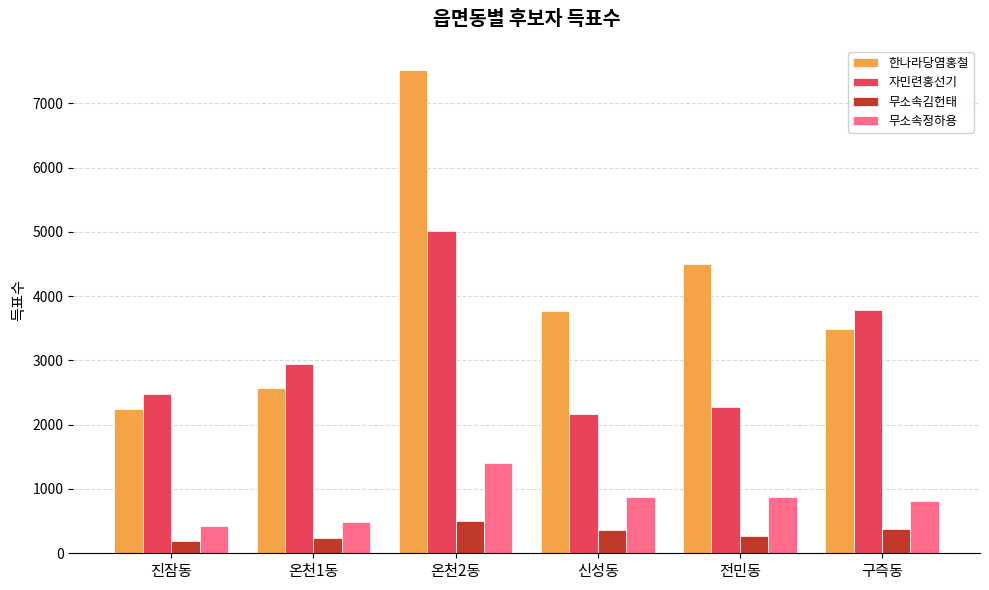

Which series changed the most between 진잠동 and 전민동?

한나라당염홍철